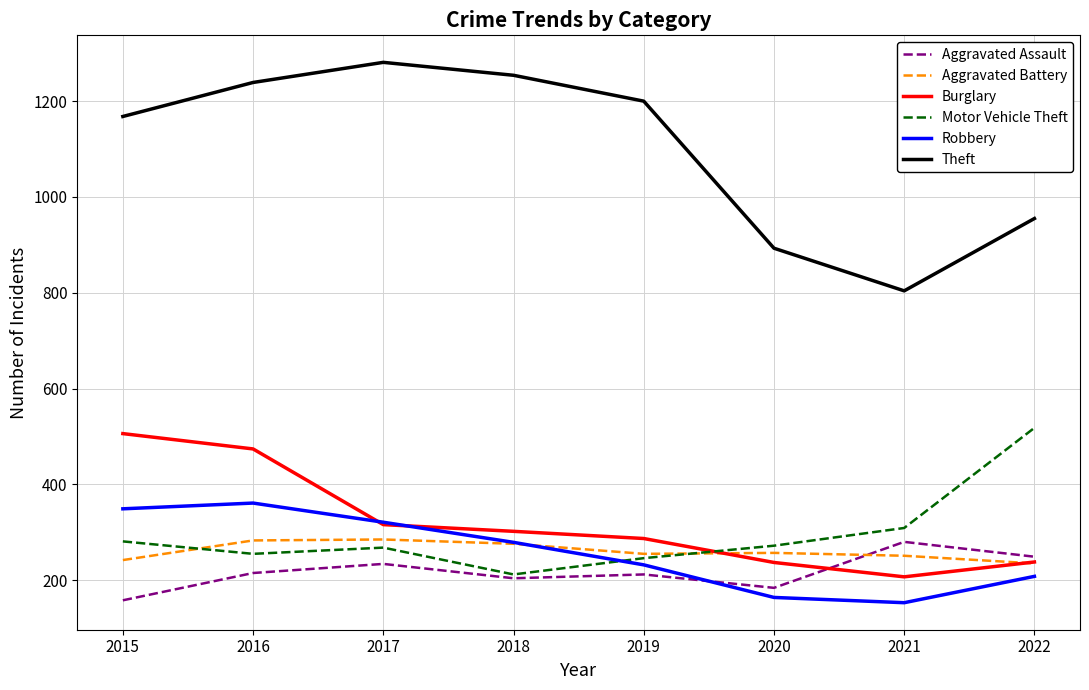

What is the highest value of the Aggravated Battery series?

285